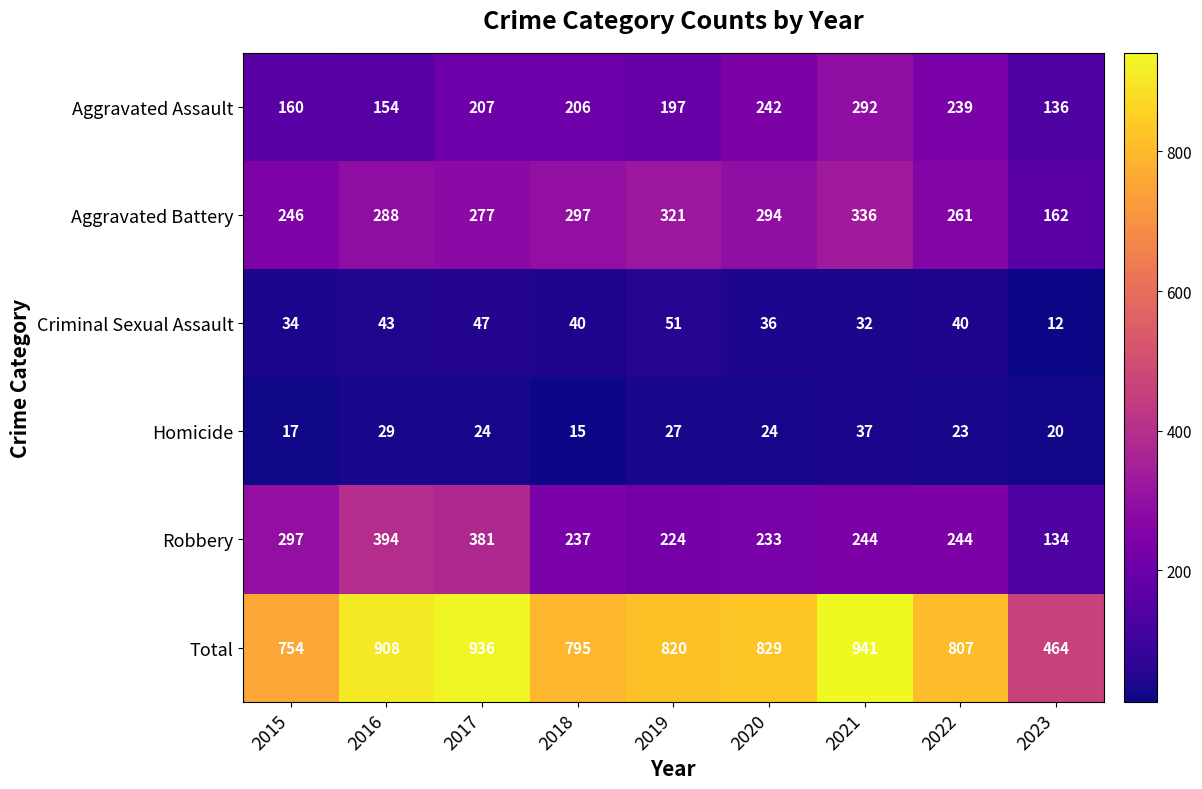

What is the sum of all Criminal Sexual Assault values?

335